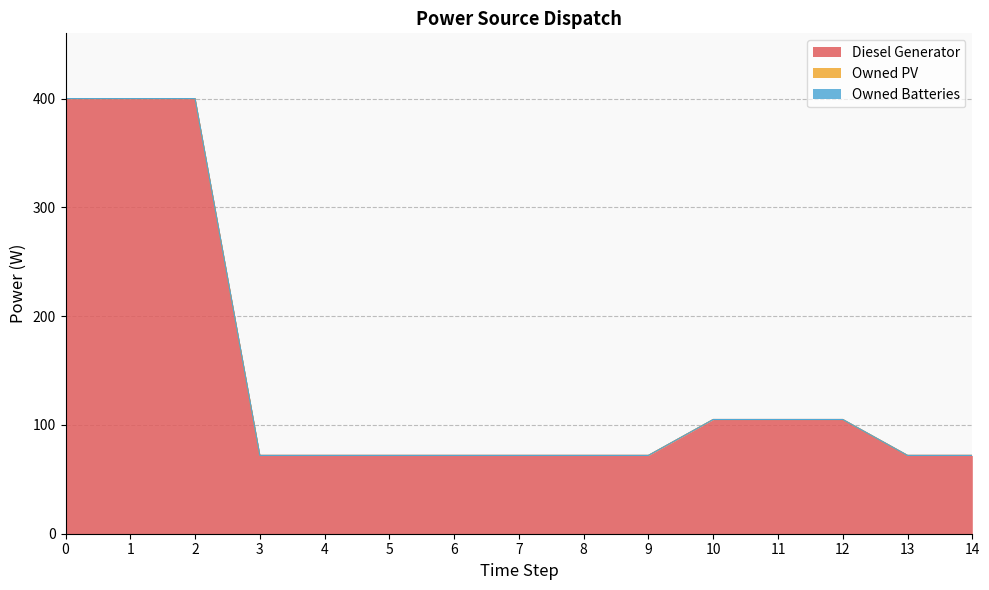

True or false: Owned Batteries and Diesel Generator cross at least once.

False